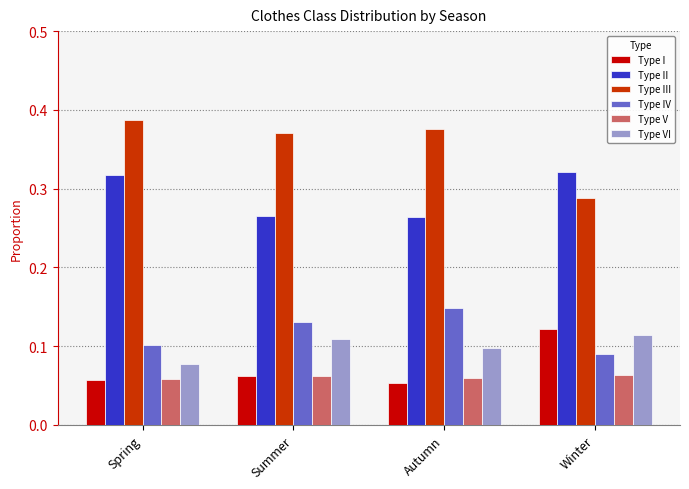

List the series in order of their peak value, lowest first.

Type V, Type VI, Type I, Type IV, Type II, Type III